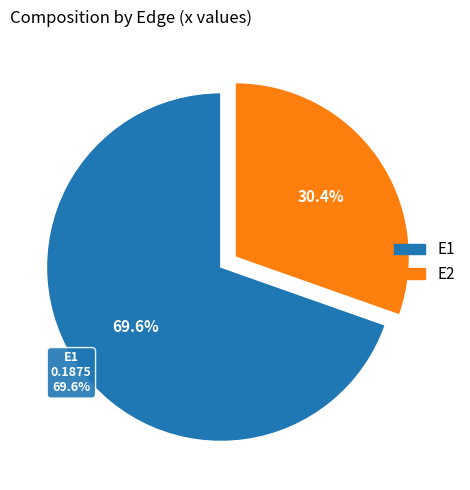

True or false: E1 accounts for 70% of the total.

True